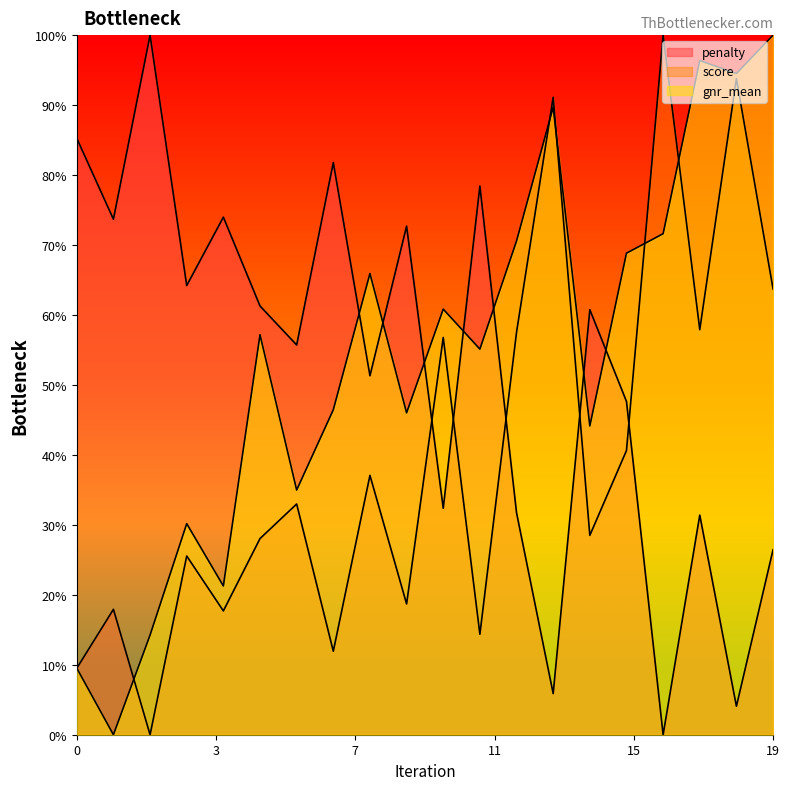

What is the average value of the gnr_mean series?

53.9